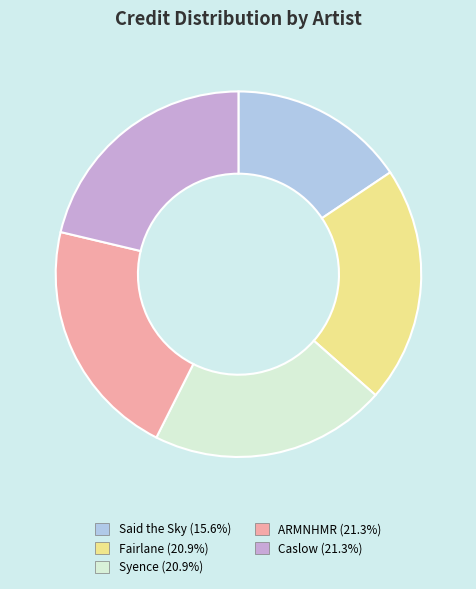

Is Said the Sky the majority of the pie?

No